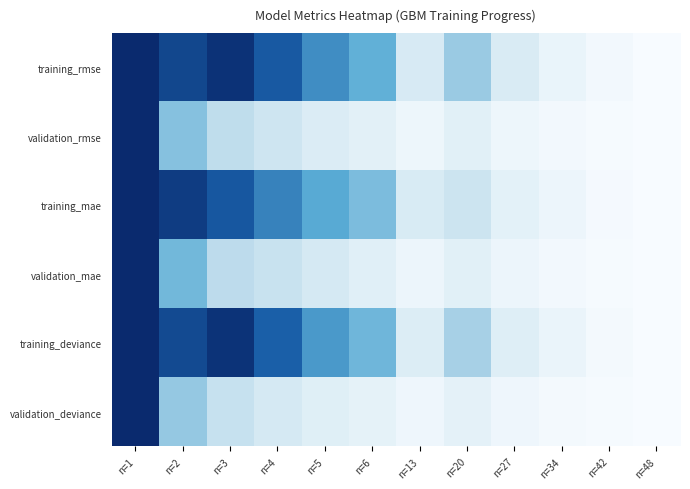

At which category is the sum across all series the highest?

n=1